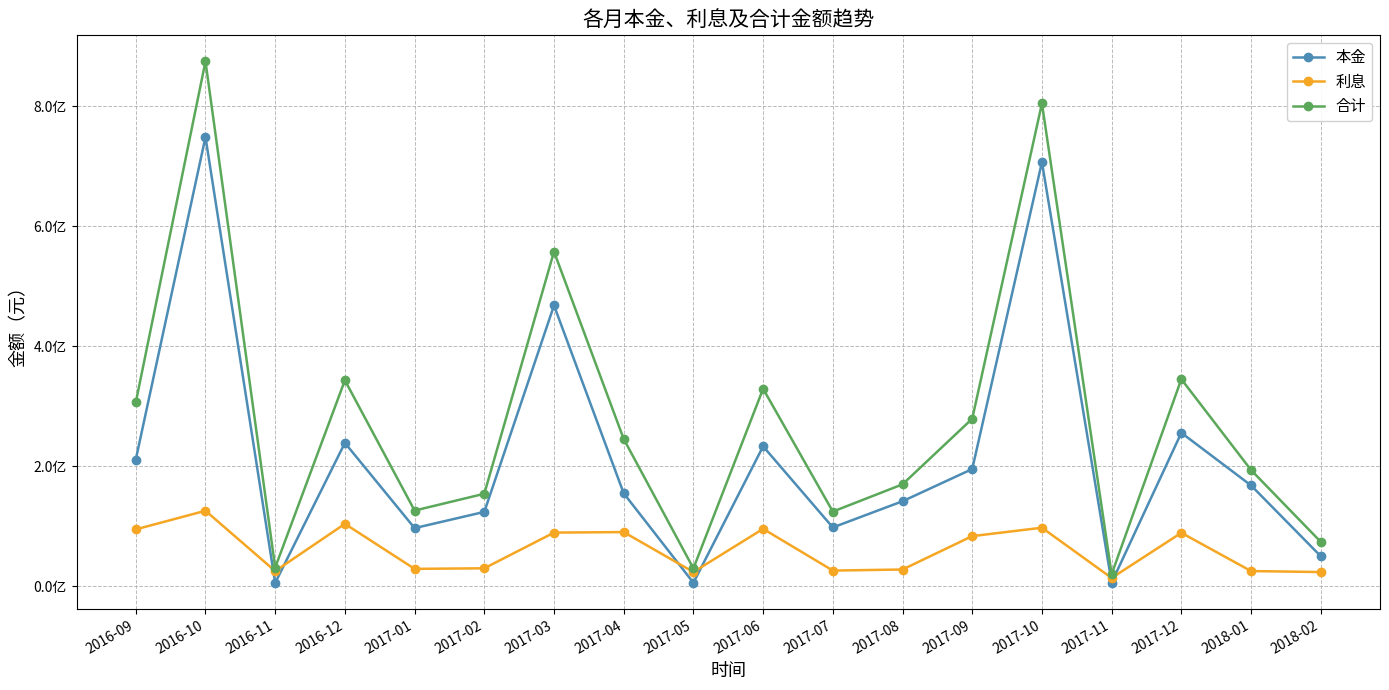

What value does the 本金 series have at 2017-03?

468115187.6